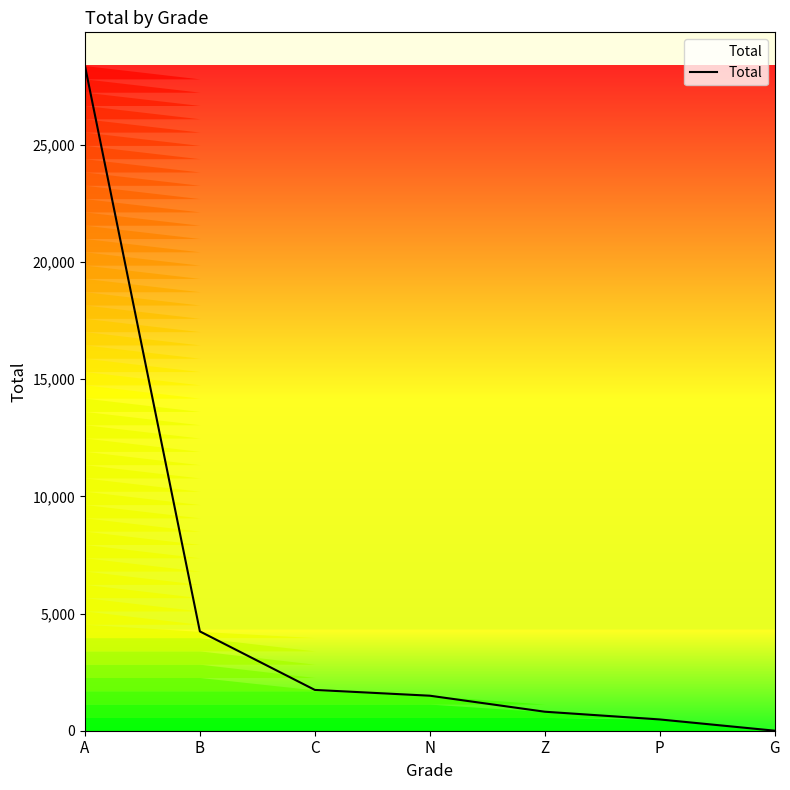

True or false: the data shows 1741 at C.

True